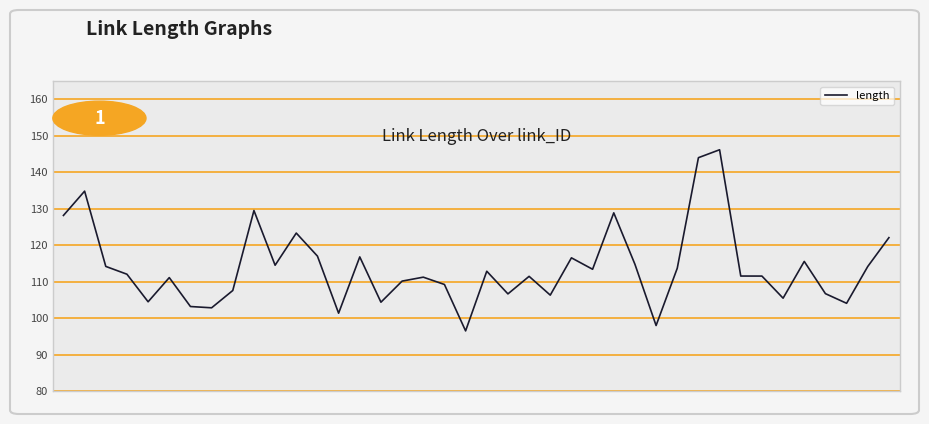

What is the greatest value displayed?

146.1